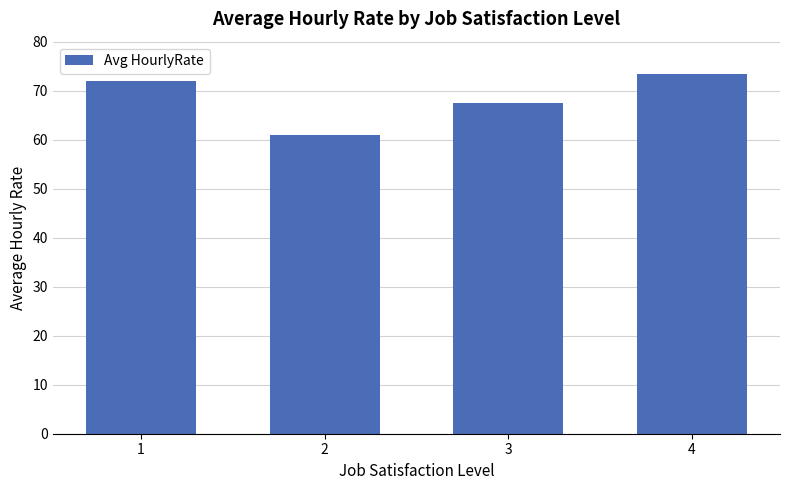

Does the chart contain stacked bars?

No